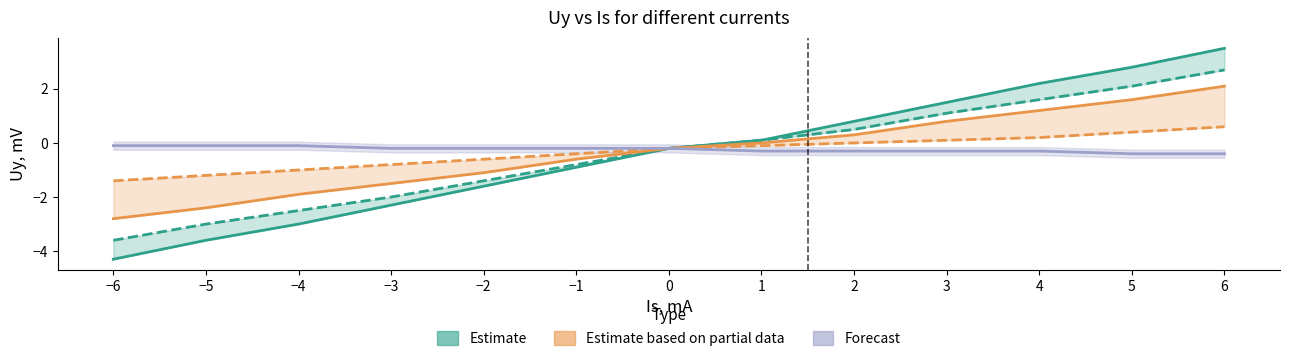

What is the spread (max minus min) of values at −3?

2.1